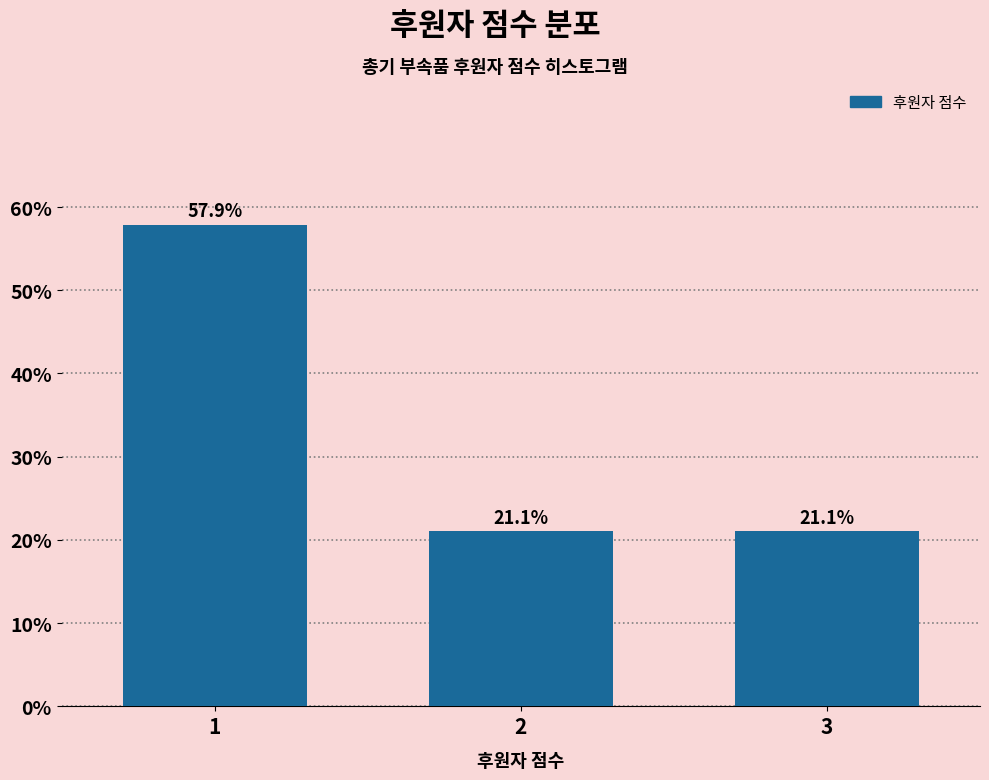

Reading left to right, transcribe all the data shown in this chart.

57.9	21.1	21.1